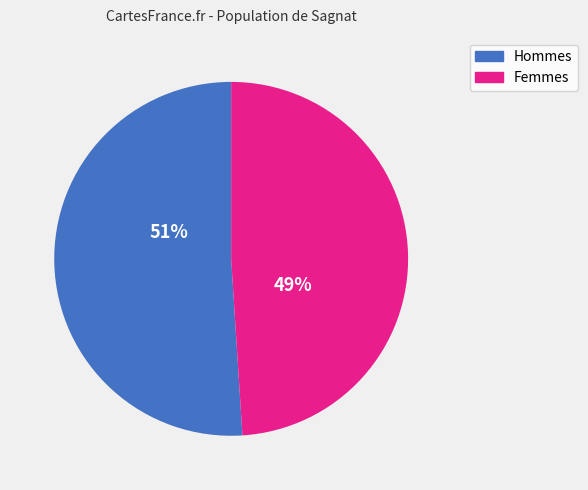

To the nearest percent, what is the difference between the largest and smallest slice percentages?

2%